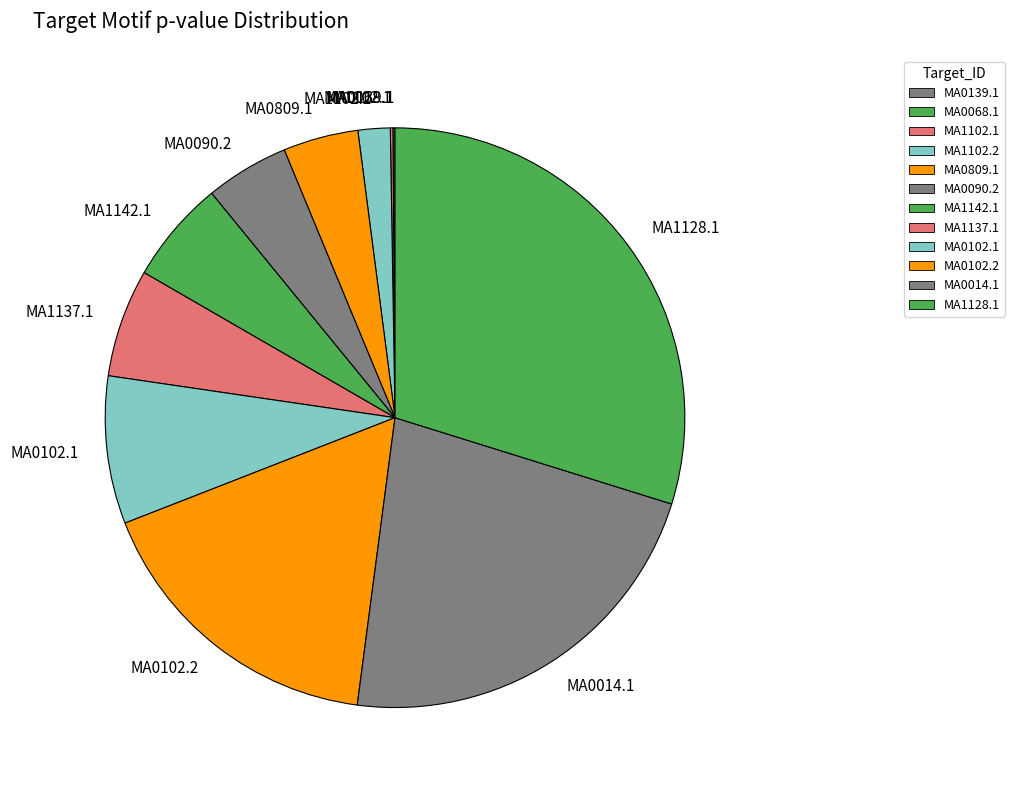

Is it true that MA0090.2 is 11% of the pie?

False